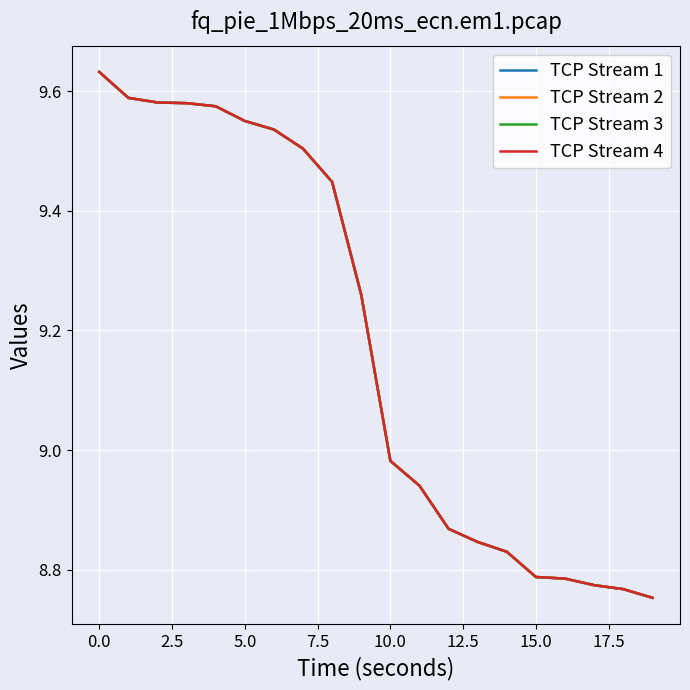

Which series has the largest total across all categories?

TCP Stream 1